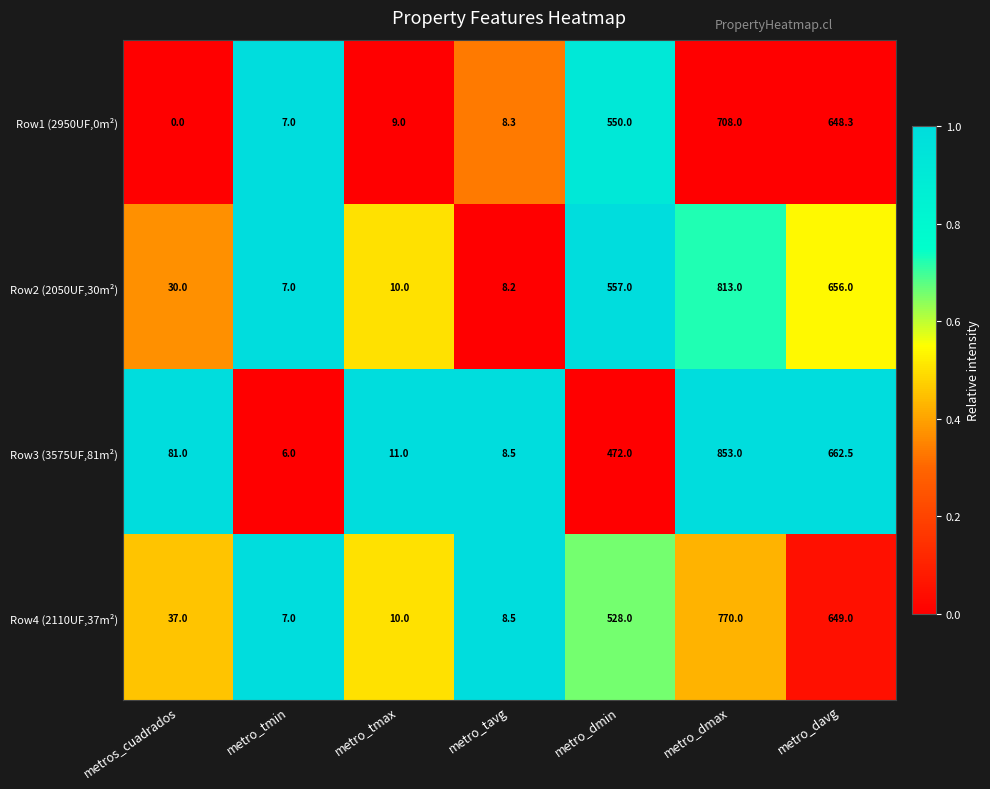

Reading left to right, list all the values displayed in this chart.

Row1 (2950UF,0m²): 0.0	7.0	9.0	8.3	550.0	708.0	648.3
Row2 (2050UF,30m²): 30.0	7.0	10.0	8.2	557.0	813.0	656.0
Row3 (3575UF,81m²): 81.0	6.0	11.0	8.5	472.0	853.0	662.5
Row4 (2110UF,37m²): 37.0	7.0	10.0	8.5	528.0	770.0	649.0